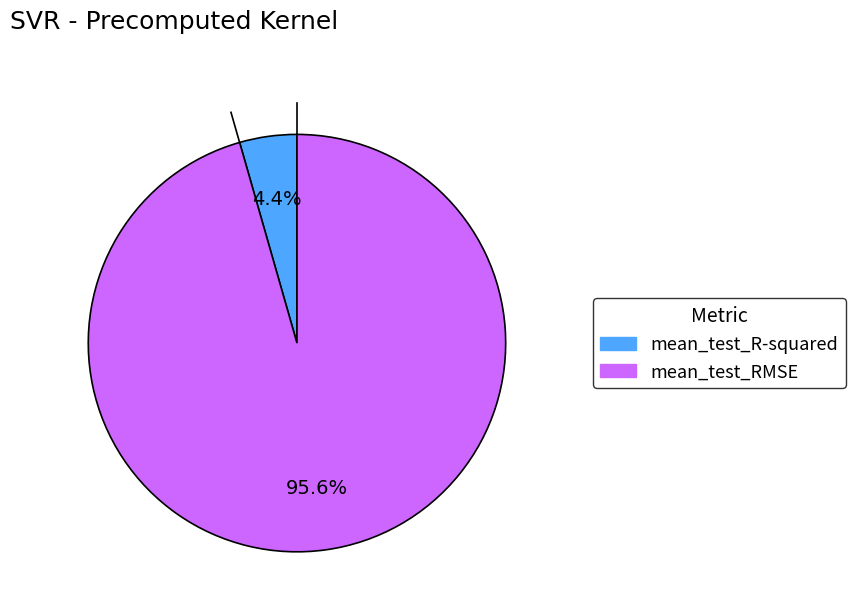

Which category has the smallest portion of the pie?

mean_test_R-squared